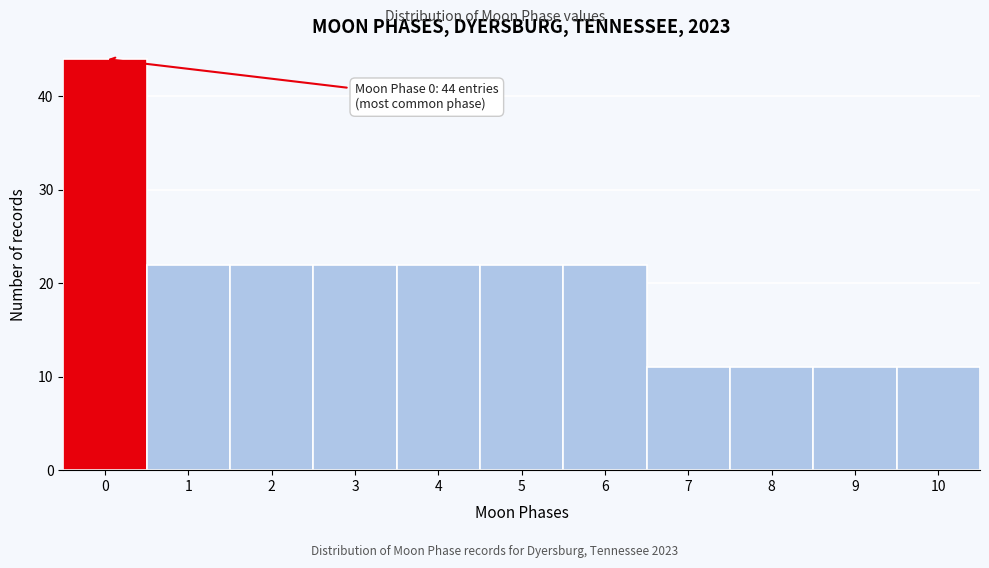

Reading left to right, what are all the values shown in this chart?

0=44	1=22	2=22	3=22	4=22	5=22	6=22	7=11	8=11	9=11	10=11